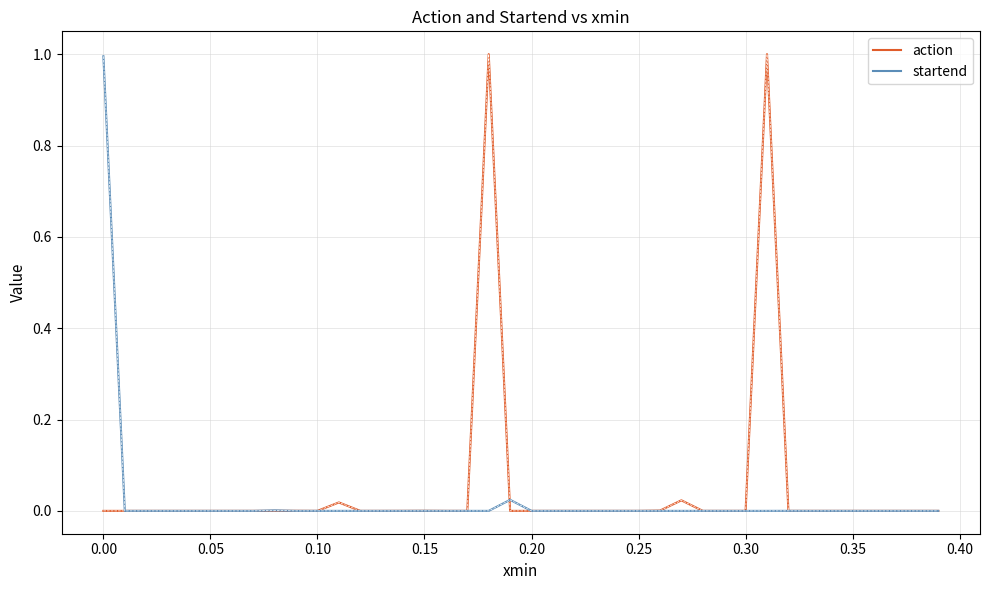

What is the greatest value displayed?

1.0